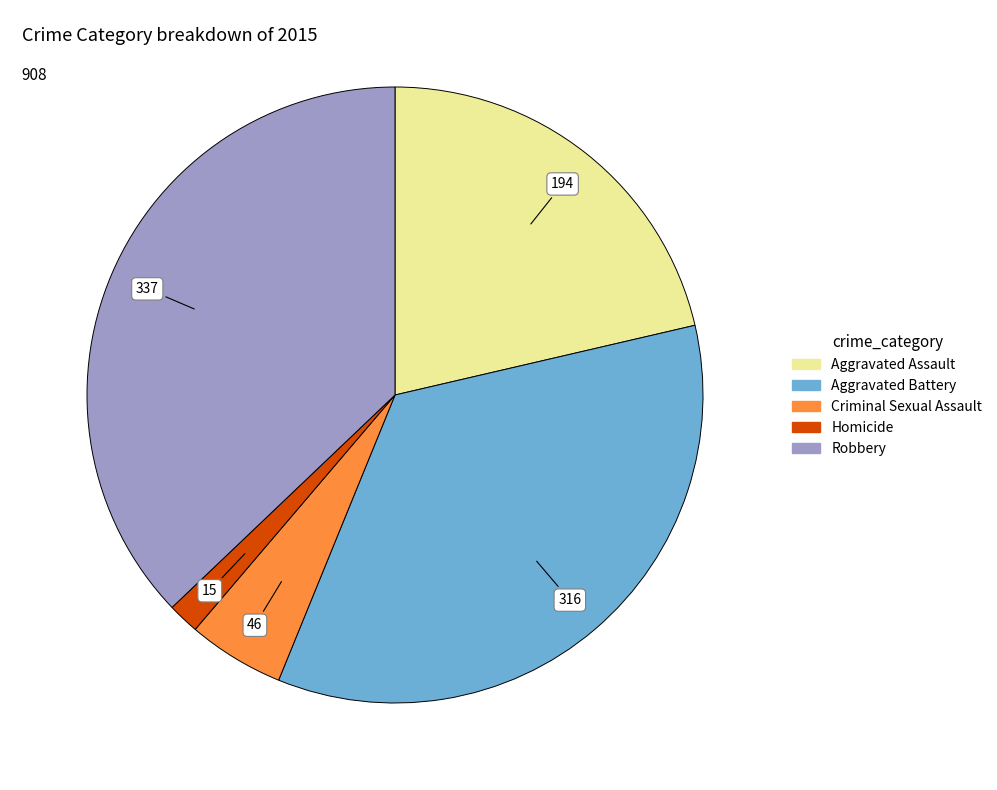

Is there a majority slice in this chart?

No